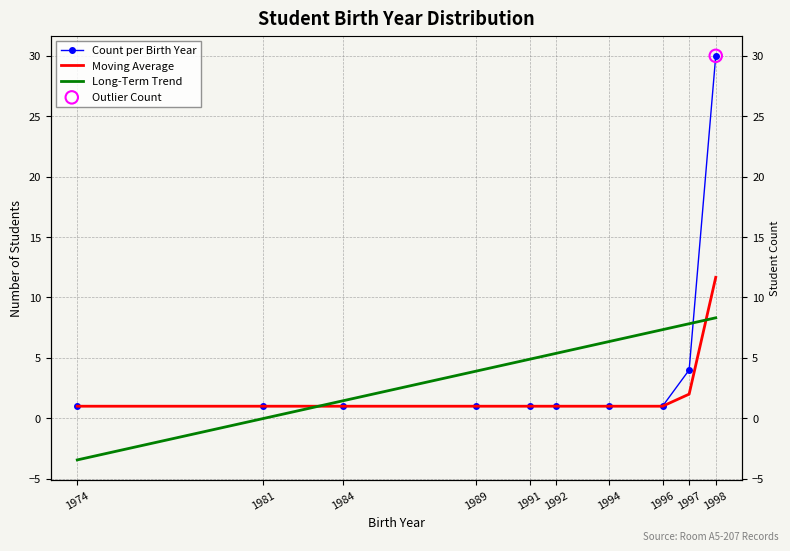

What is the ratio of the value at 1992 to the value at 1991?

1.0